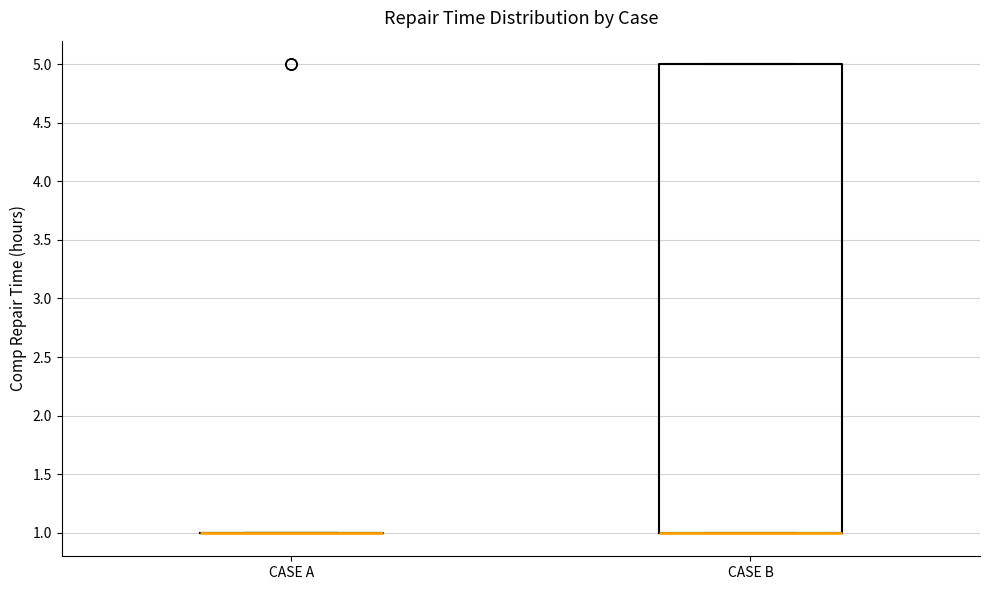

Reading left to right, transcribe this box plot: for each box, give where its median line is, the range the box spans, and where its two whiskers end, as read against the y-axis. The values are not printed on the chart, so give them approximately, as read against the axis.

CASE A: box collapsed to a line at 1, whiskers 1 to 1
CASE B: median 1 (drawn on the box's lower edge), box 1 to 5, whiskers 1 to 5